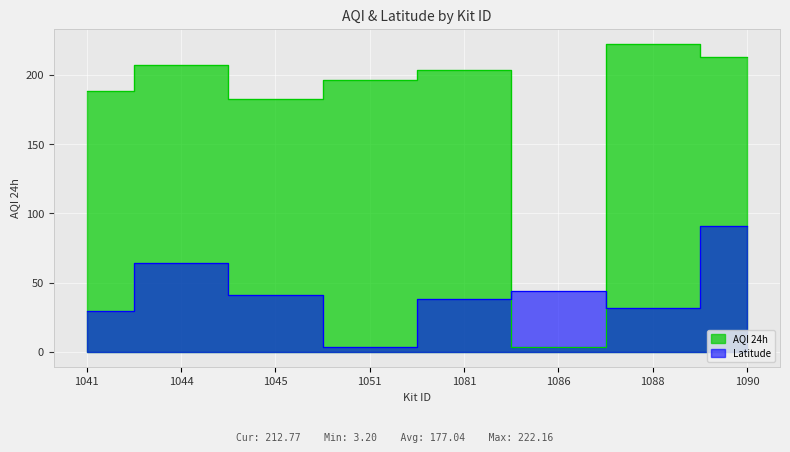

Where is the first local minimum for Latitude?

1051